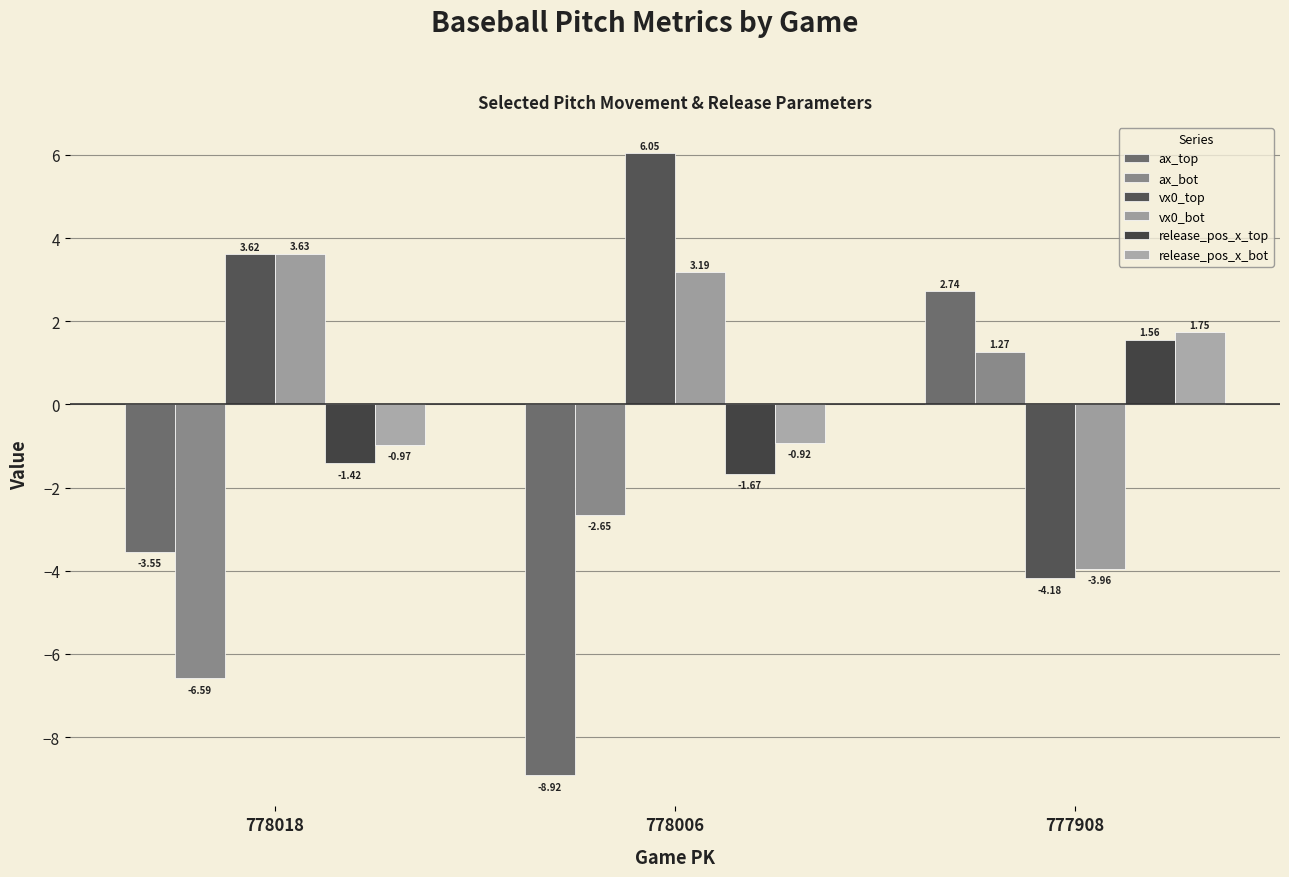

Is the value of release_pos_x_top at 777908 greater than the value of vx0_top at 777908?

Yes